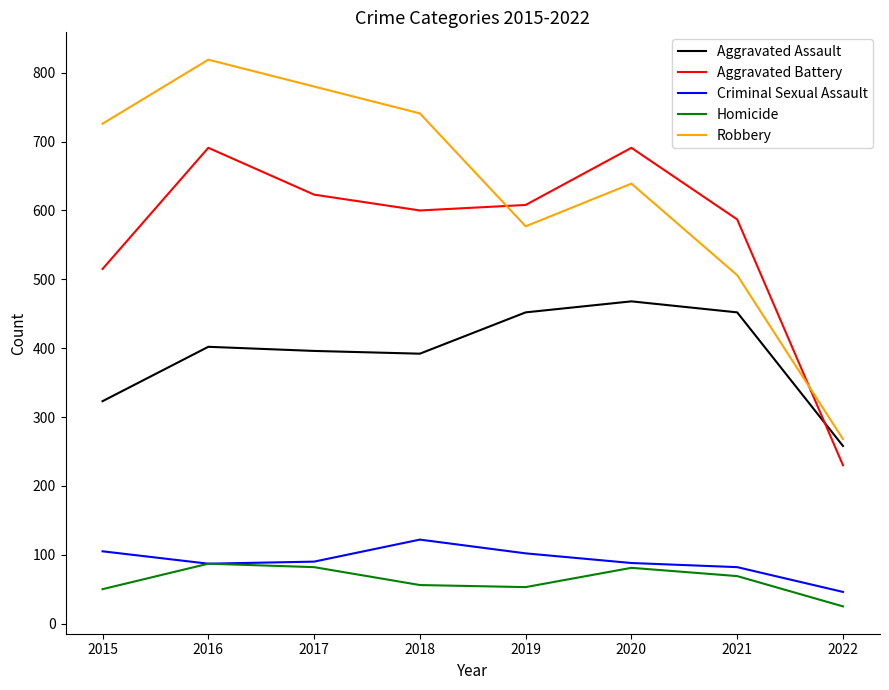

At which category is the sum across all series the highest?

2016